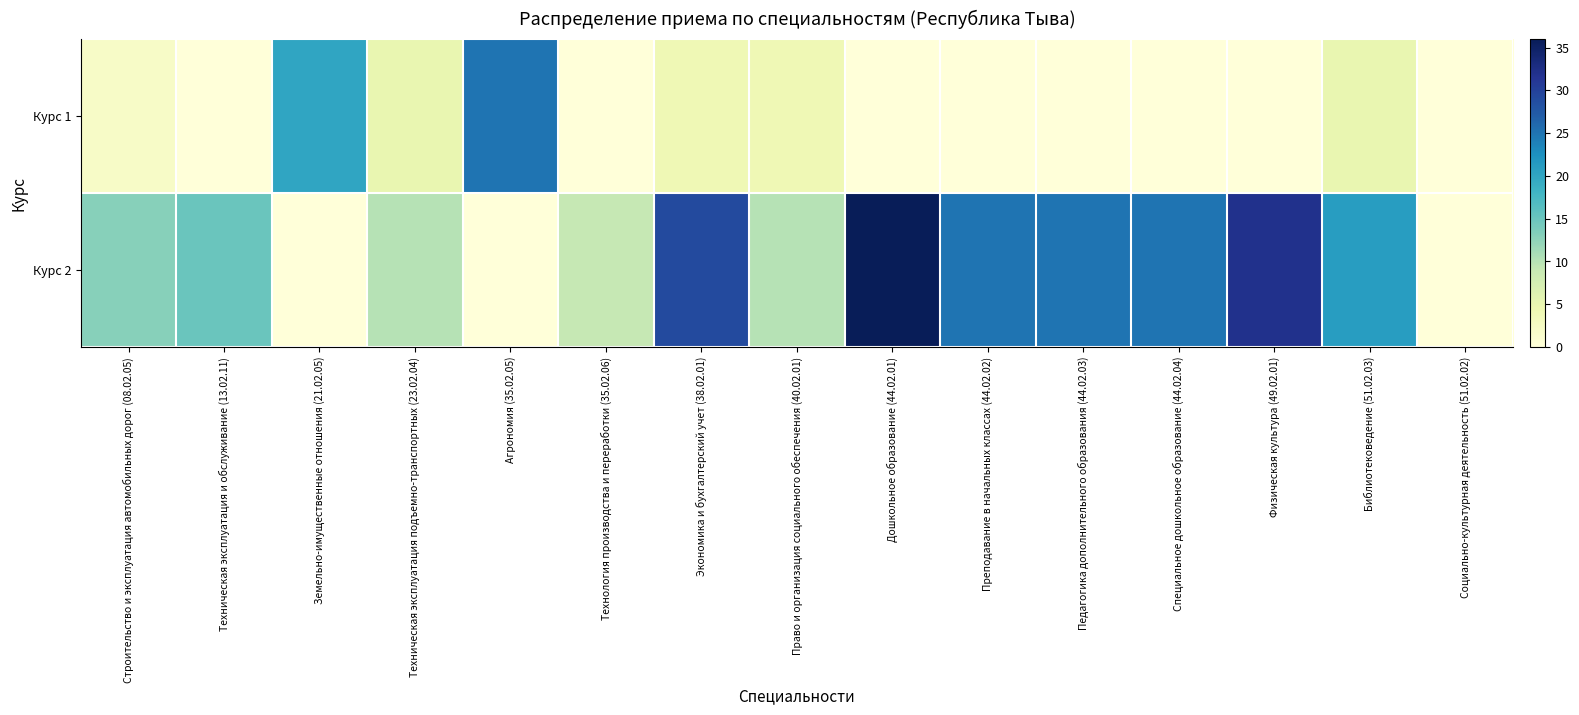

Reading left to right, list all the values displayed in this chart.

Курс 1: Строительство и эксплуатация автомобильных дорог (08.02.05)=2	Техническая эксплуатация и обслуживание (13.02.11)=0	Земельно-имущественные отношения (21.02.05)=20	Техническая эксплуатация подъемно-транспортных (23.02.04)=5	Агрономия (35.02.05)=25	Технология производства и переработки (35.02.06)=0	Экономика и бухгалтерский учет (38.02.01)=4	Право и организация социального обеспечения (40.02.01)=4	Дошкольное образование (44.02.01)=0	Преподавание в начальных классах (44.02.02)=0	Педагогика дополнительного образования (44.02.03)=0	Специальное дошкольное образование (44.02.04)=0	Физическая культура (49.02.01)=0	Библиотековедение (51.02.03)=5	Социально-культурная деятельность (51.02.02)=0
Курс 2: Строительство и эксплуатация автомобильных дорог (08.02.05)=13	Техническая эксплуатация и обслуживание (13.02.11)=15	Земельно-имущественные отношения (21.02.05)=0	Техническая эксплуатация подъемно-транспортных (23.02.04)=10	Агрономия (35.02.05)=0	Технология производства и переработки (35.02.06)=9	Экономика и бухгалтерский учет (38.02.01)=29	Право и организация социального обеспечения (40.02.01)=10	Дошкольное образование (44.02.01)=36	Преподавание в начальных классах (44.02.02)=25	Педагогика дополнительного образования (44.02.03)=25	Специальное дошкольное образование (44.02.04)=25	Физическая культура (49.02.01)=32	Библиотековедение (51.02.03)=21	Социально-культурная деятельность (51.02.02)=0